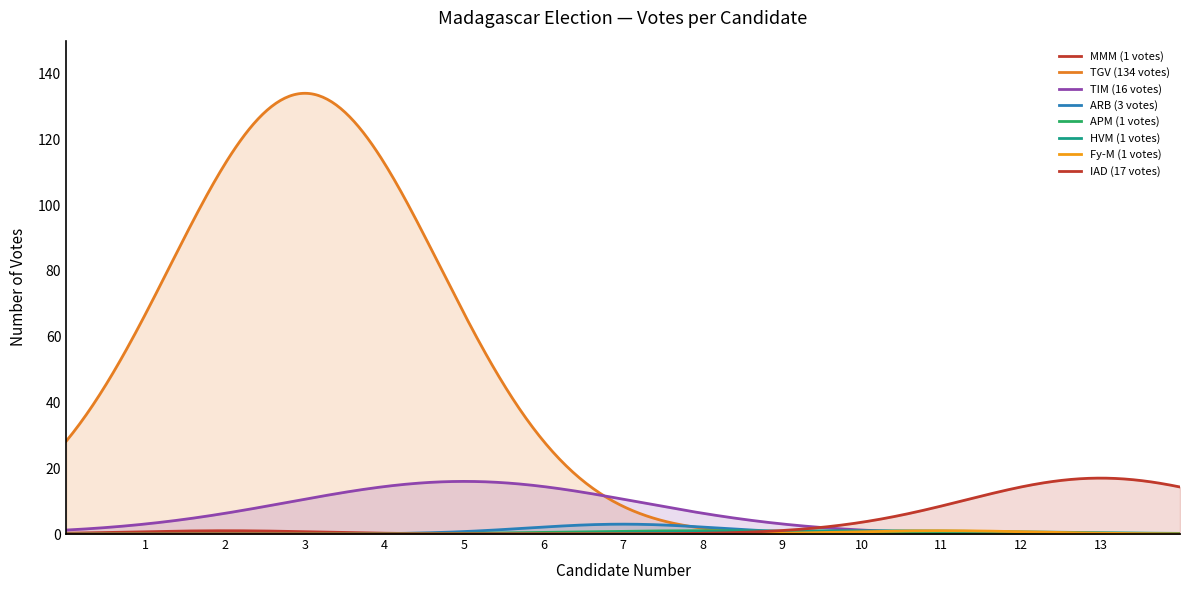

The chart shows a value of 61 at RATSIRAHONANA Lalaina (Kristy). True or false?

False